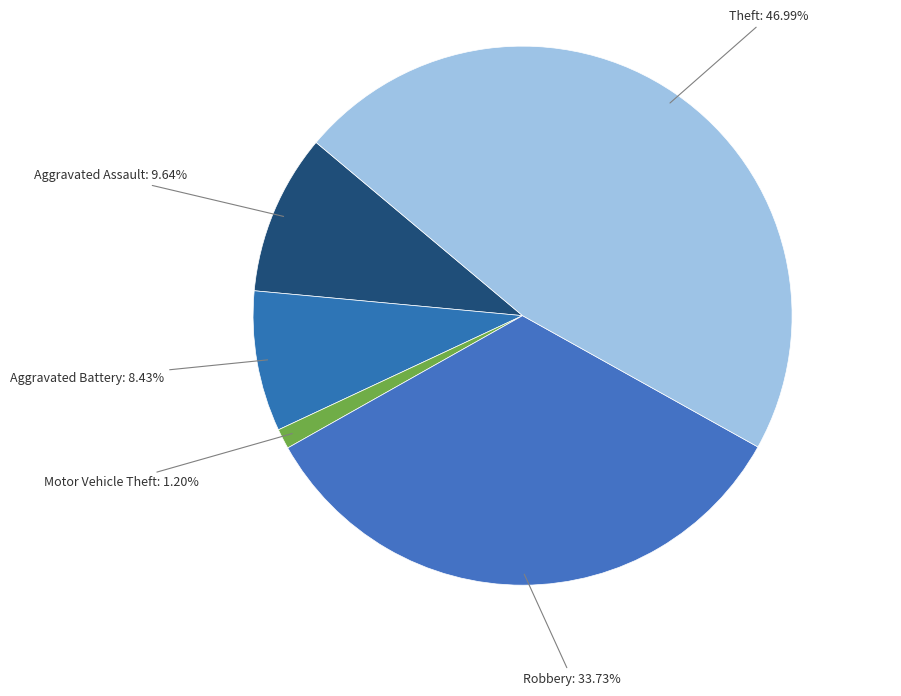

To the nearest percent, what is the average slice percentage?

20%